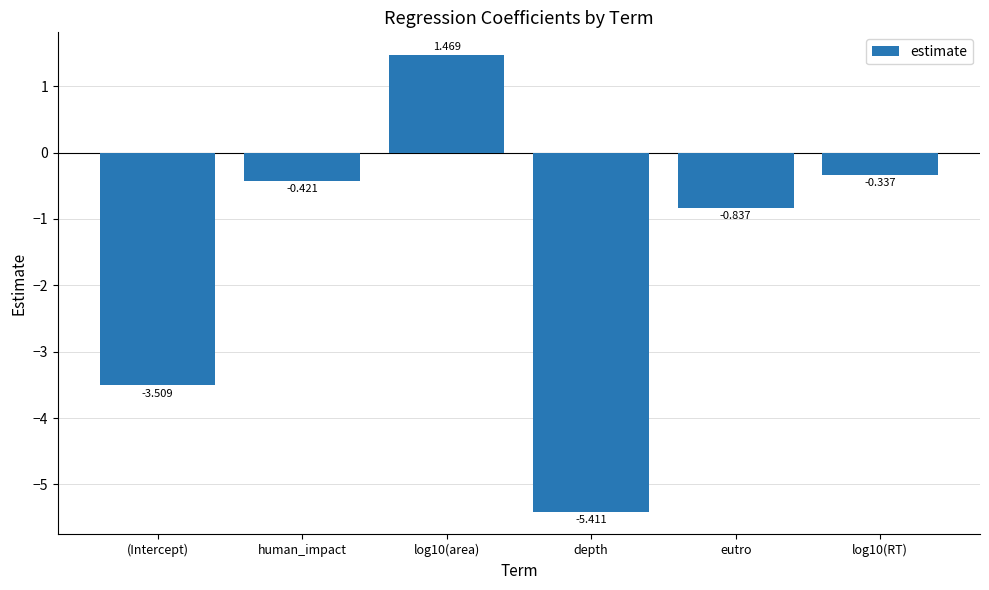

At which category does the chart reach its minimum across all series?

depth